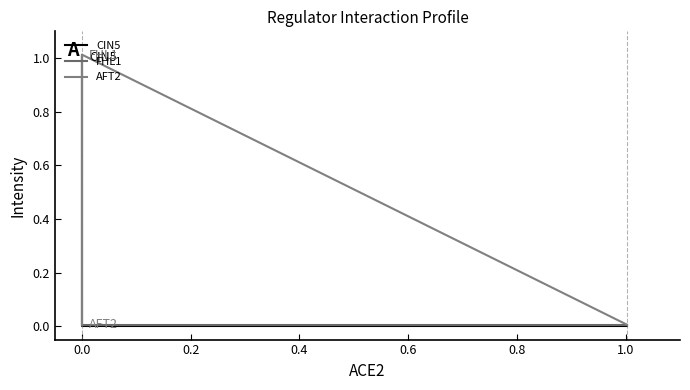

List the series in order of their peak value, highest first.

AFT2, FHL1, CIN5